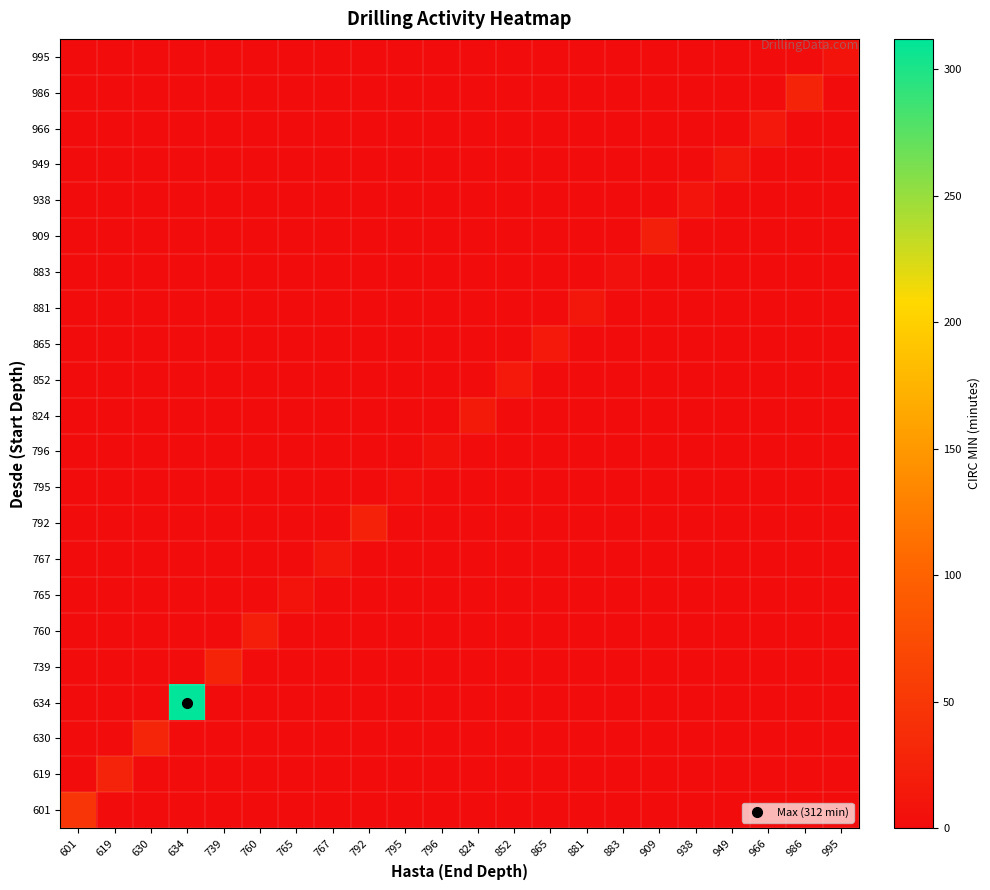

At which category is the sum across all series the highest?

634